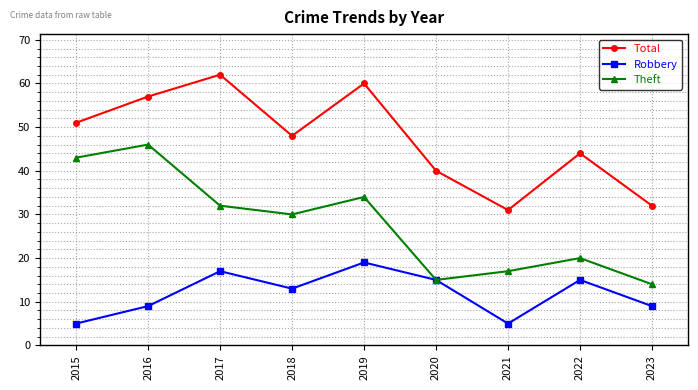

The value of Theft at 2019 is 48. True or false?

False